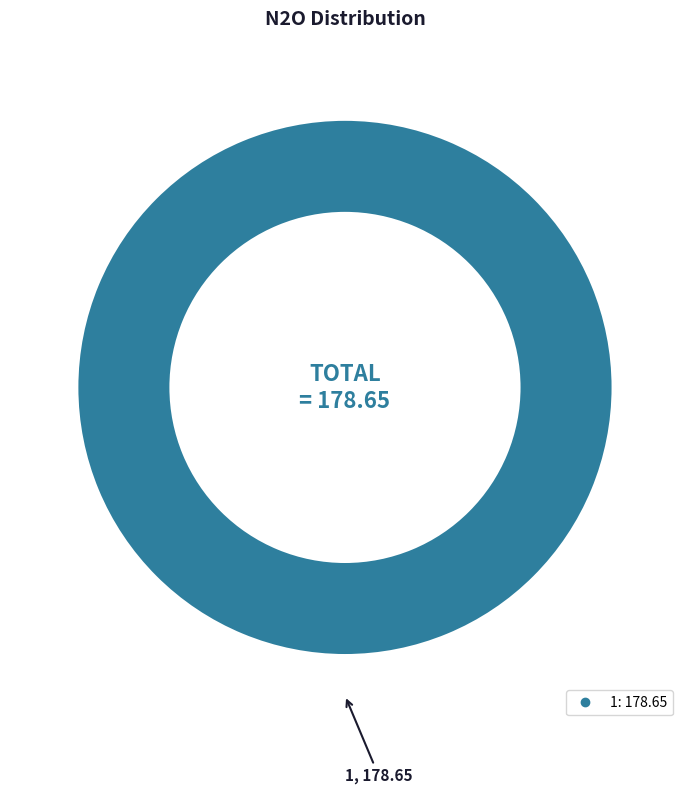

Is there a majority slice in this chart?

Yes